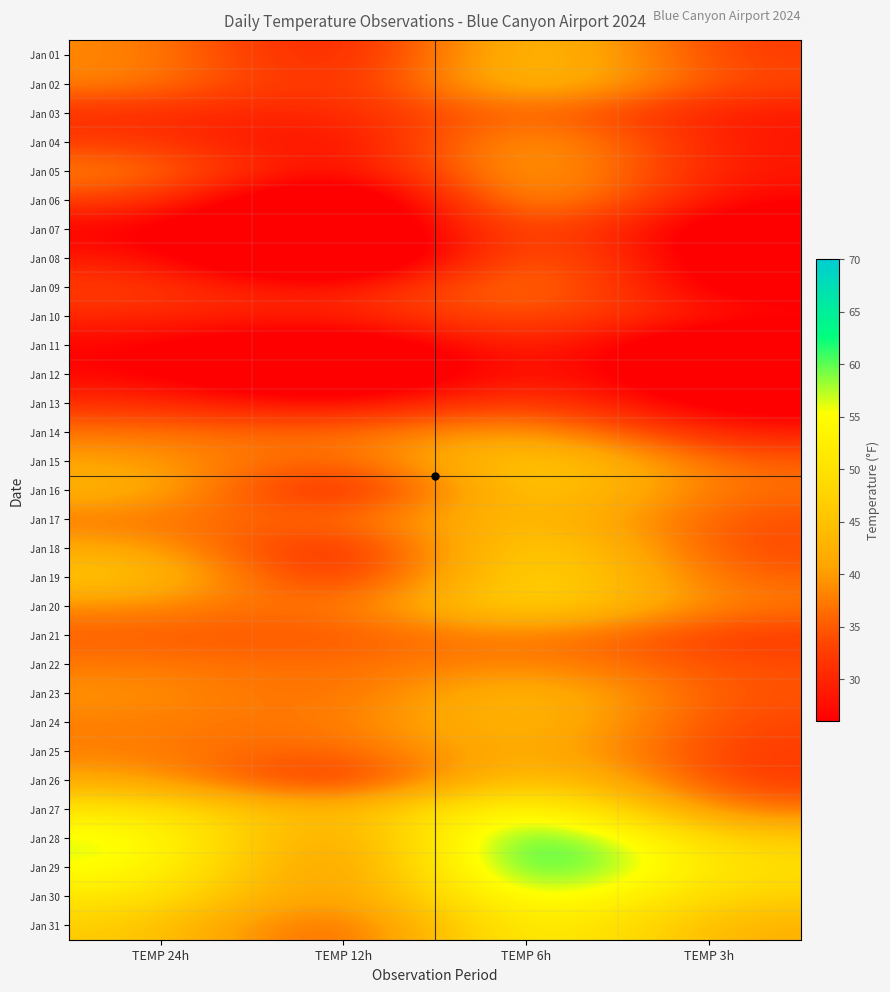

Reading right to left, extract all data points from this chart.

Jan 01: TEMP 3h=32.0	TEMP 6h=48.0	TEMP 12h=26.0	TEMP 24h=38.8
Jan 02: TEMP 3h=33.1	TEMP 6h=48.0	TEMP 12h=27.7	TEMP 24h=38.5
Jan 03: TEMP 3h=28.4	TEMP 6h=37.9	TEMP 12h=29.2	TEMP 24h=30.8
Jan 04: TEMP 3h=28.0	TEMP 6h=44.1	TEMP 12h=24.6	TEMP 24h=32.5
Jan 05: TEMP 3h=28.0	TEMP 6h=45.0	TEMP 12h=23.3	TEMP 24h=38.5
Jan 06: TEMP 3h=26.1	TEMP 6h=45.0	TEMP 12h=14.5	TEMP 24h=33.7
Jan 07: TEMP 3h=21.0	TEMP 6h=39.0	TEMP 12h=15.1	TEMP 24h=26.1
Jan 08: TEMP 3h=21.0	TEMP 6h=41.0	TEMP 12h=11.8	TEMP 24h=29.2
Jan 09: TEMP 3h=23.0	TEMP 6h=41.0	TEMP 12h=26.0	TEMP 24h=33.0
Jan 10: TEMP 3h=28.0	TEMP 6h=36.0	TEMP 12h=28.9	TEMP 24h=30.5
Jan 11: TEMP 3h=19.0	TEMP 6h=33.1	TEMP 12h=19.5	TEMP 24h=26.5
Jan 12: TEMP 3h=19.0	TEMP 6h=32.0	TEMP 12h=15.3	TEMP 24h=26.8
Jan 13: TEMP 3h=23.0	TEMP 6h=35.1	TEMP 12h=25.8	TEMP 24h=31.2
Jan 14: TEMP 3h=28.9	TEMP 6h=42.1	TEMP 12h=35.6	TEMP 24h=37.1
Jan 15: TEMP 3h=35.1	TEMP 6h=50.0	TEMP 12h=33.1	TEMP 24h=40.9
Jan 16: TEMP 3h=36.0	TEMP 6h=50.0	TEMP 12h=24.8	TEMP 24h=43.8
Jan 17: TEMP 3h=34.0	TEMP 6h=46.9	TEMP 12h=34.9	TEMP 24h=37.1
Jan 18: TEMP 3h=33.1	TEMP 6h=52.0	TEMP 12h=26.1	TEMP 24h=42.0
Jan 19: TEMP 3h=35.1	TEMP 6h=53.1	TEMP 12h=26.5	TEMP 24h=46.6
Jan 20: TEMP 3h=37.0	TEMP 6h=51.1	TEMP 12h=35.1	TEMP 24h=38.9
Jan 21: TEMP 3h=32.0	TEMP 6h=39.0	TEMP 12h=34.1	TEMP 24h=35.2
Jan 22: TEMP 3h=33.8	TEMP 6h=39.2	TEMP 12h=35.9	TEMP 24h=37.3
Jan 23: TEMP 3h=34.0	TEMP 6h=46.0	TEMP 12h=35.0	TEMP 24h=39.6
Jan 24: TEMP 3h=33.1	TEMP 6h=46.0	TEMP 12h=36.4	TEMP 24h=37.9
Jan 25: TEMP 3h=32.0	TEMP 6h=45.0	TEMP 12h=34.2	TEMP 24h=37.9
Jan 26: TEMP 3h=32.0	TEMP 6h=50.0	TEMP 12h=27.1	TEMP 24h=41.5
Jan 27: TEMP 3h=36.0	TEMP 6h=60.1	TEMP 12h=39.6	TEMP 24h=51.3
Jan 28: TEMP 3h=46.0	TEMP 6h=68.0	TEMP 12h=34.5	TEMP 24h=57.4
Jan 29: TEMP 3h=48.9	TEMP 6h=68.0	TEMP 12h=32.9	TEMP 24h=56.5
Jan 30: TEMP 3h=46.9	TEMP 6h=61.0	TEMP 12h=35.1	TEMP 24h=51.7
Jan 31: TEMP 3h=42.1	TEMP 6h=57.0	TEMP 12h=31.0	TEMP 24h=46.9